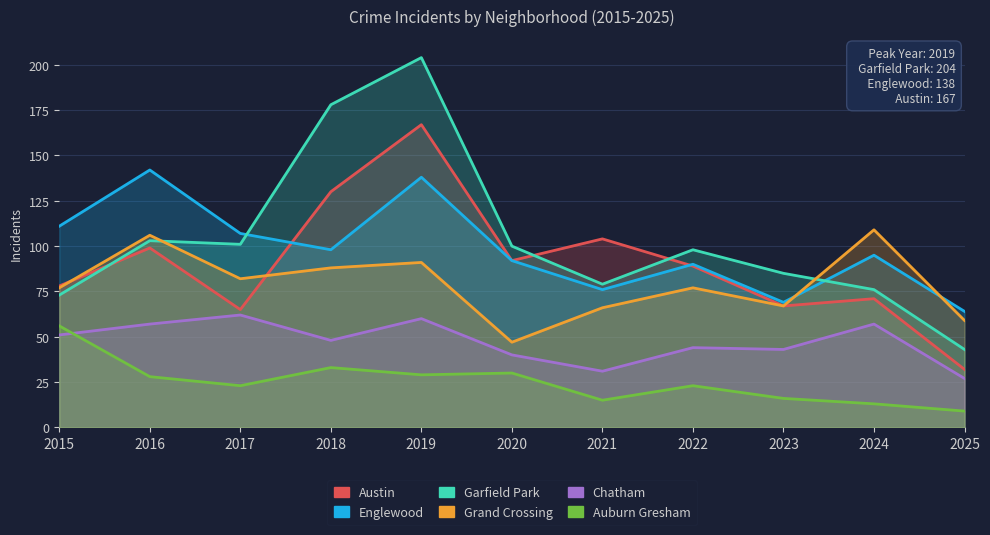

At which category does Austin reach its first local valley?

2017